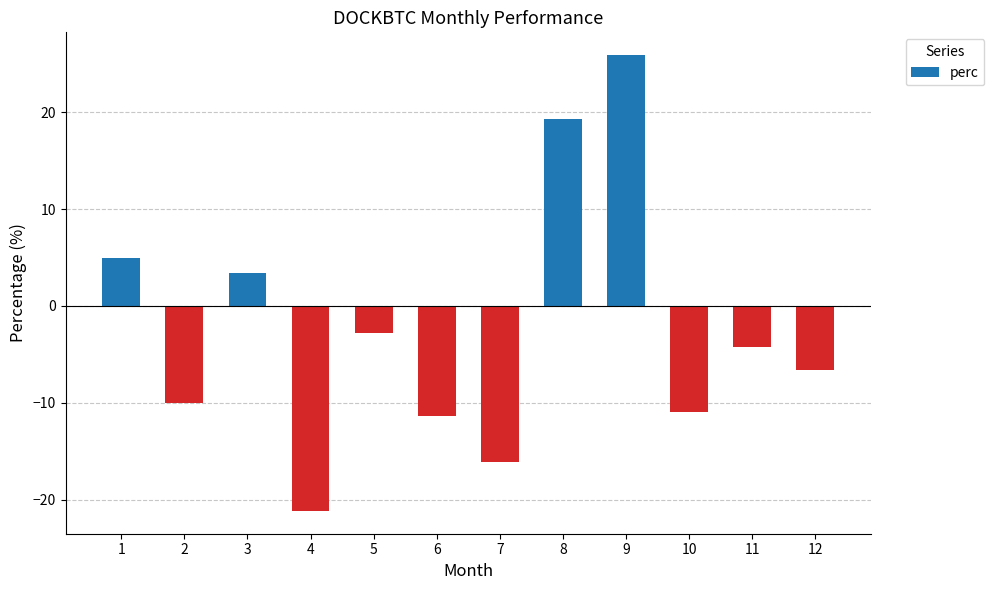

List the labels in order of value, largest first.

9, 8, 1, 3, 5, 11, 12, 2, 10, 6, 7, 4